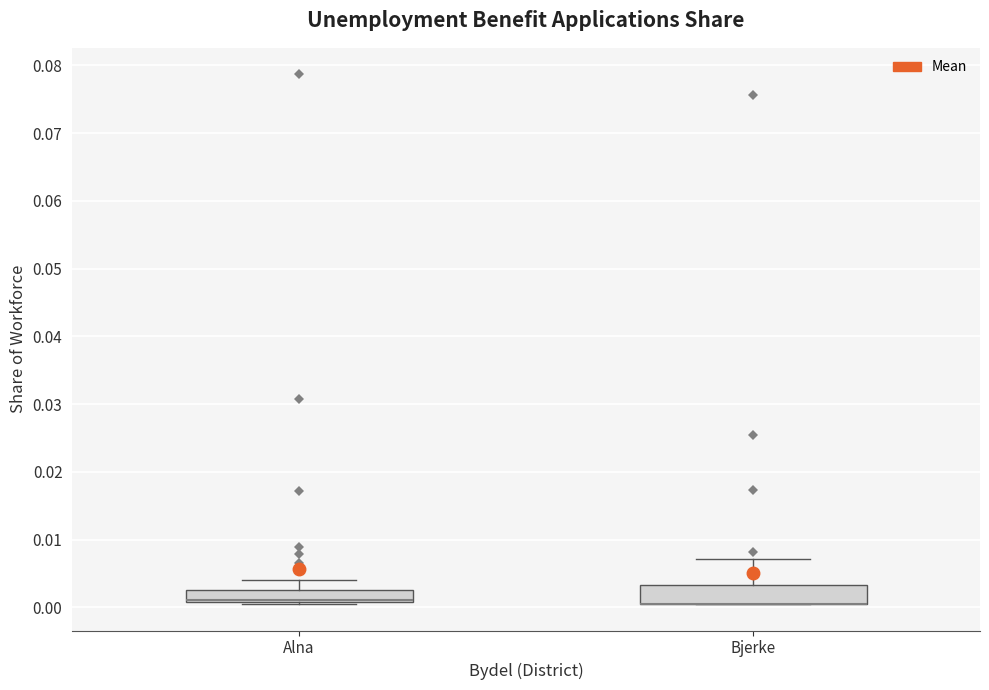

Reading left to right, read every box against the y-axis: the position of its median line, the range the box covers, and the ends of its whiskers. The values are not printed on the chart, so give them approximately, as read against the axis.

Alna: median 0.001 (drawn on the box's lower edge), box 0.001 to 0.003, whiskers 0.000 to 0.004
Bjerke: median 0.001 (drawn on the box's lower edge), box 0.001 to 0.003, whiskers 0.001 to 0.007